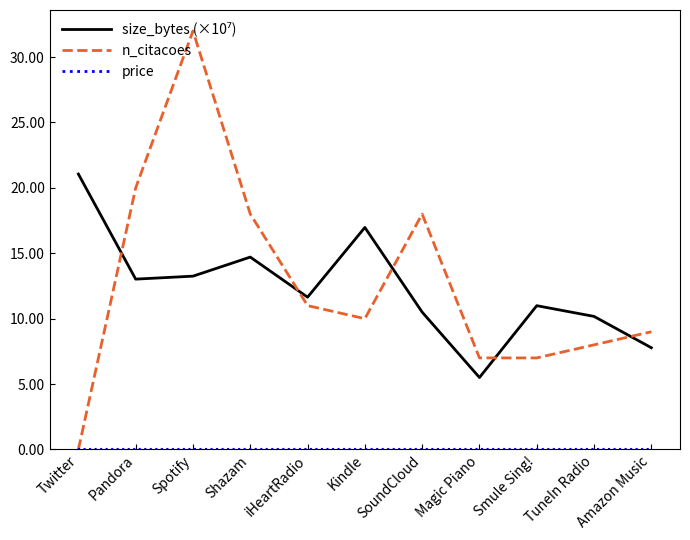

What position from the right is SoundCloud?

5